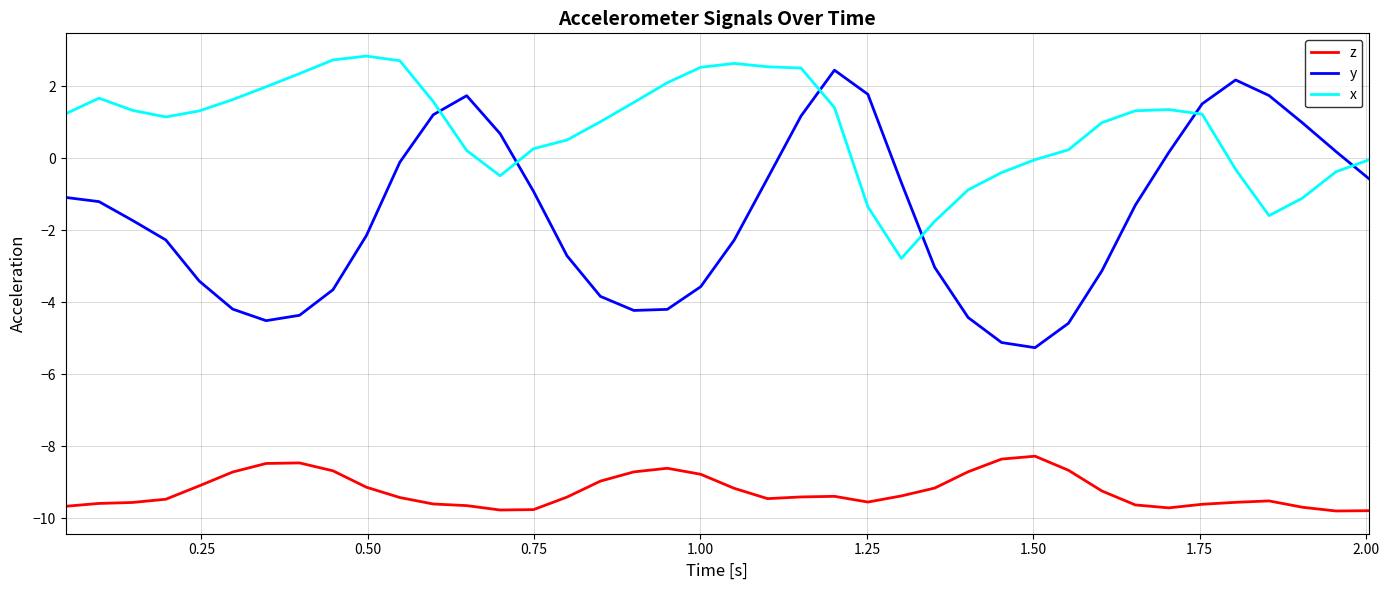

True or false: x and z cross at least once.

False